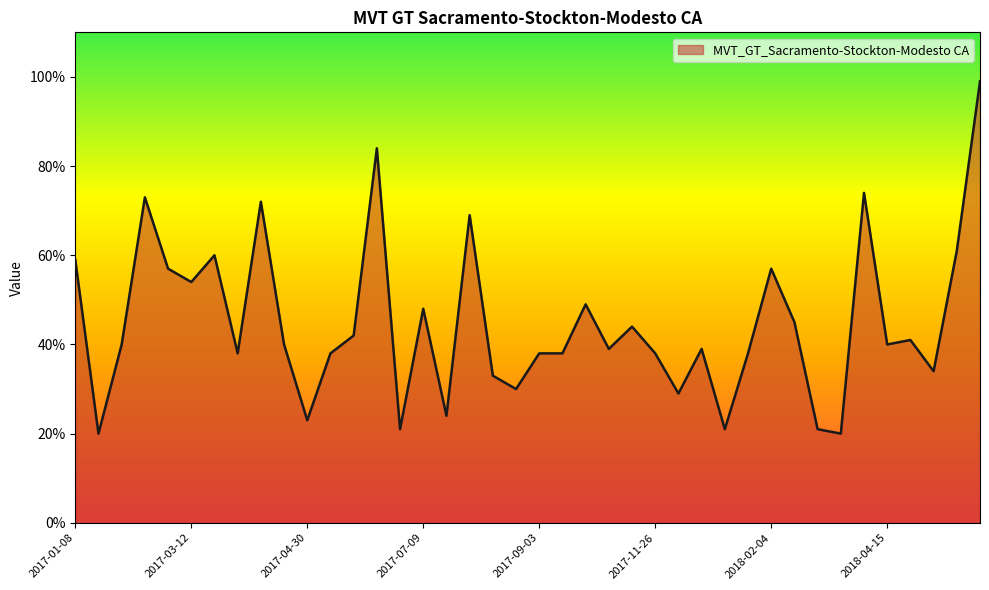

What is the minimum value shown in the chart?

20